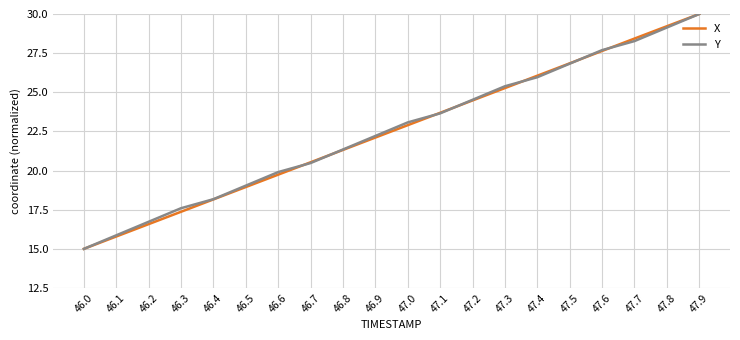

What is the sum of all Y values?

450.9